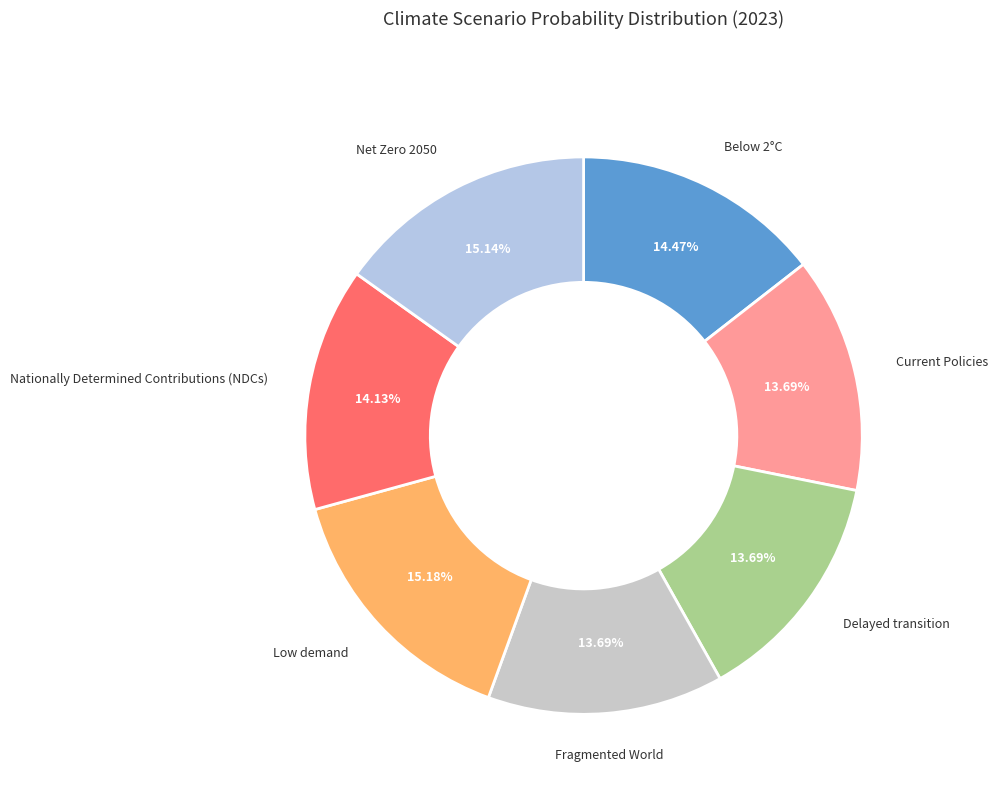

Do Low demand and Current Policies together represent more than half of the pie?

No